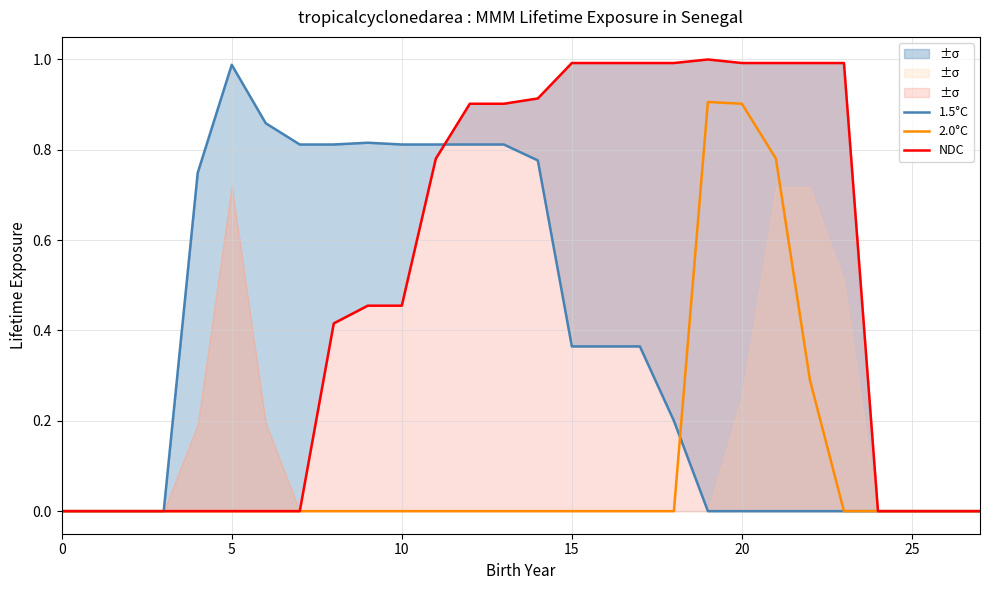

The value of 1.5°C at 9 is 0.8. True or false?

True